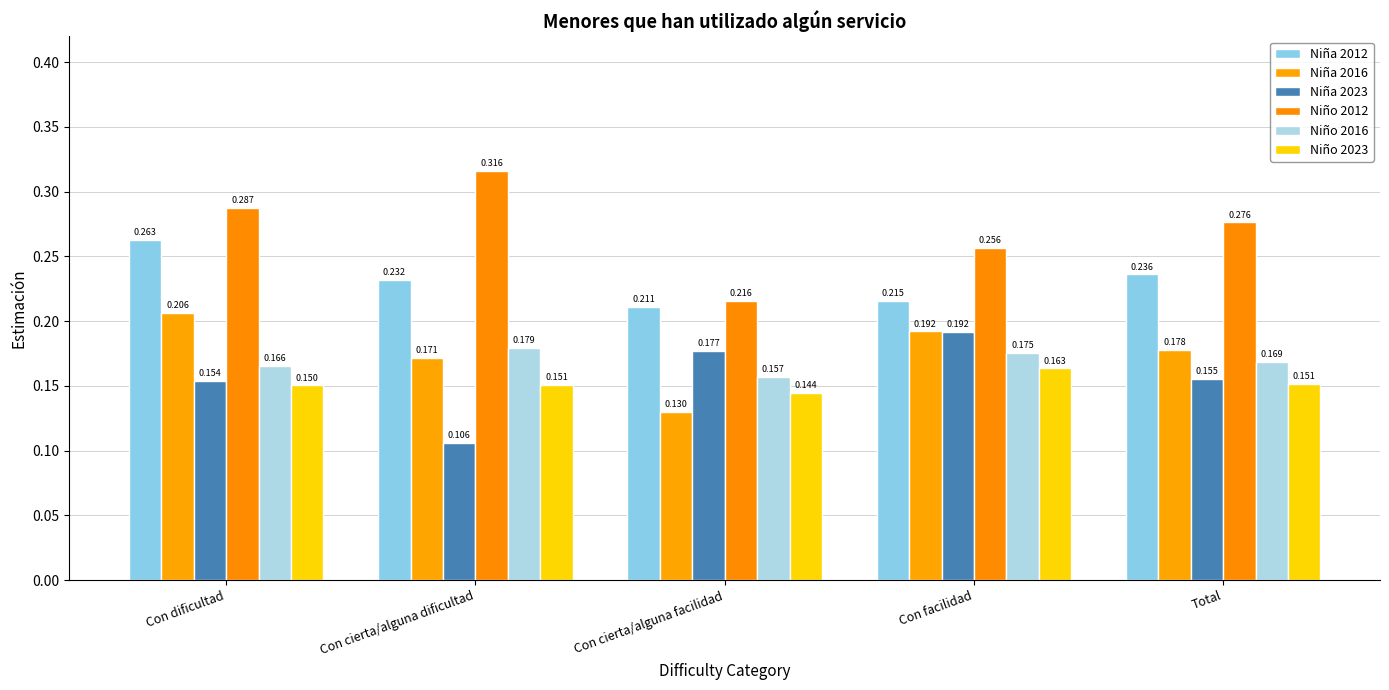

What position from the left is Total?

5